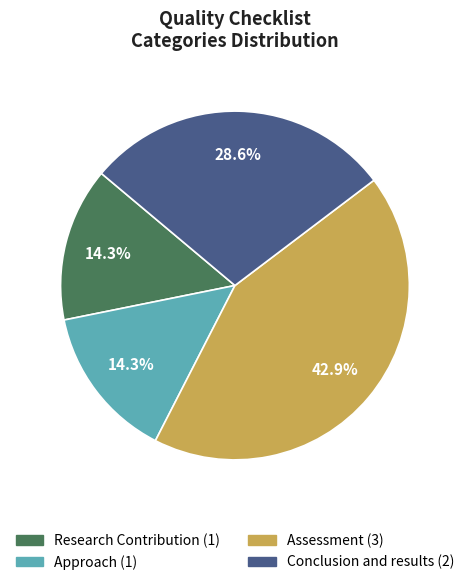

Does any single category account for the majority?

No